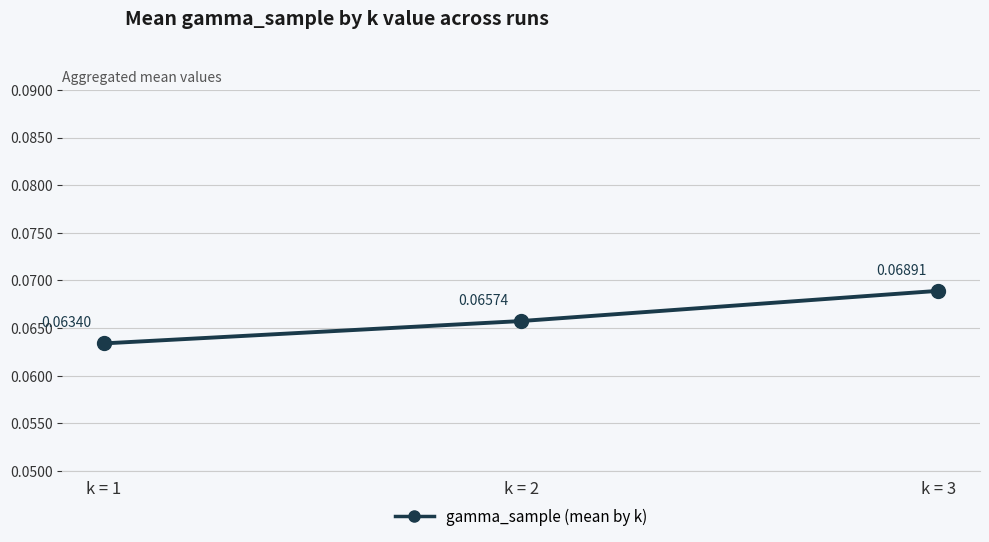

Is this an area chart (filled region under the line)?

No